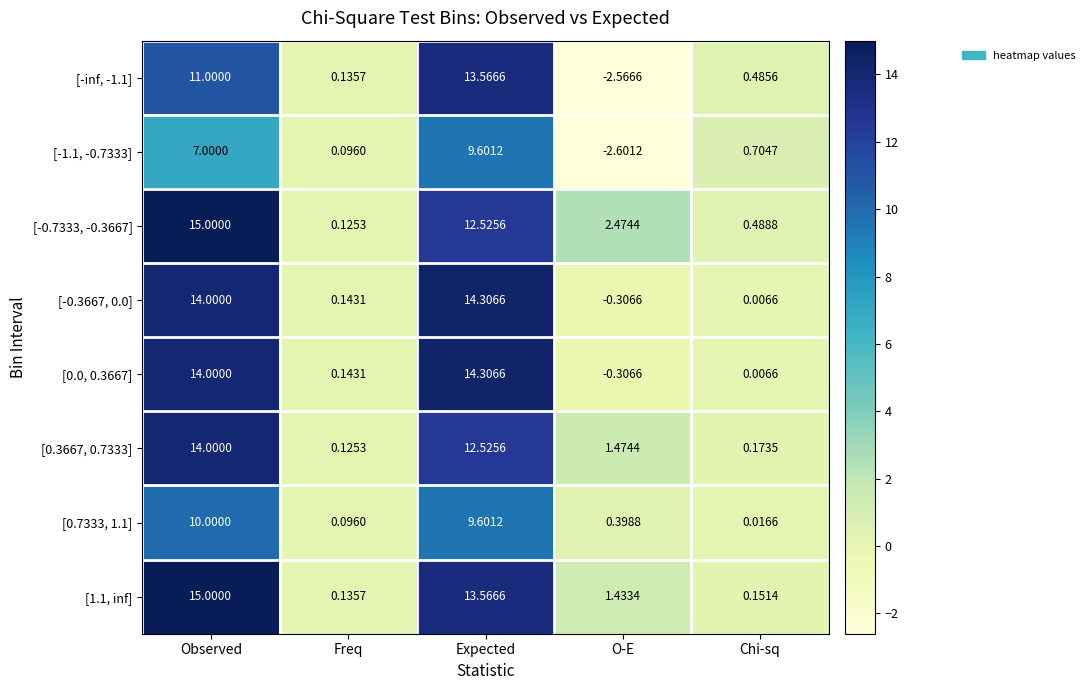

What is the total value across all series at Chi-sq?

2.0